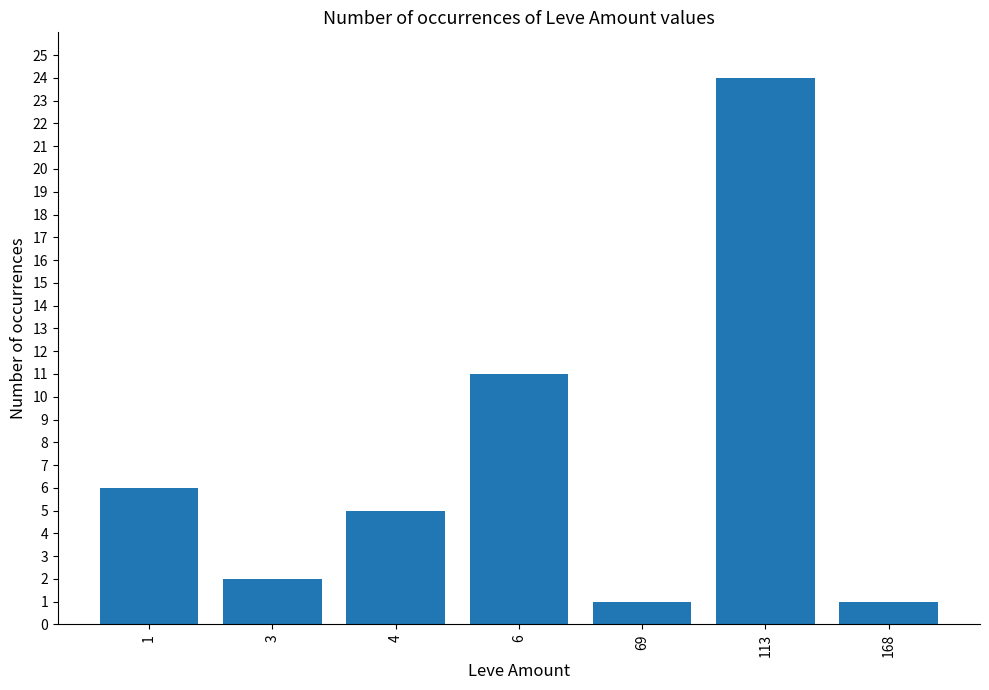

What is the value of the 7th bar from the left?

1